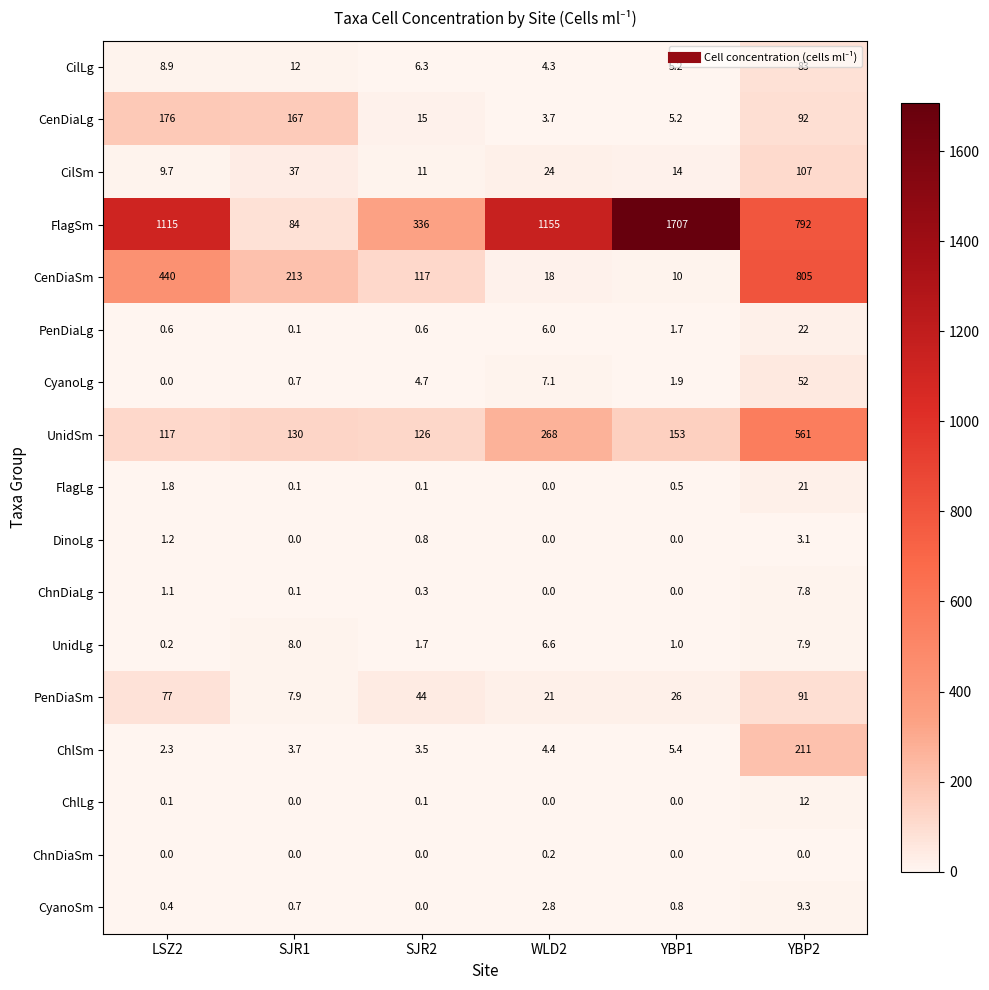

Where does the CilSm series first go above 24?

SJR1